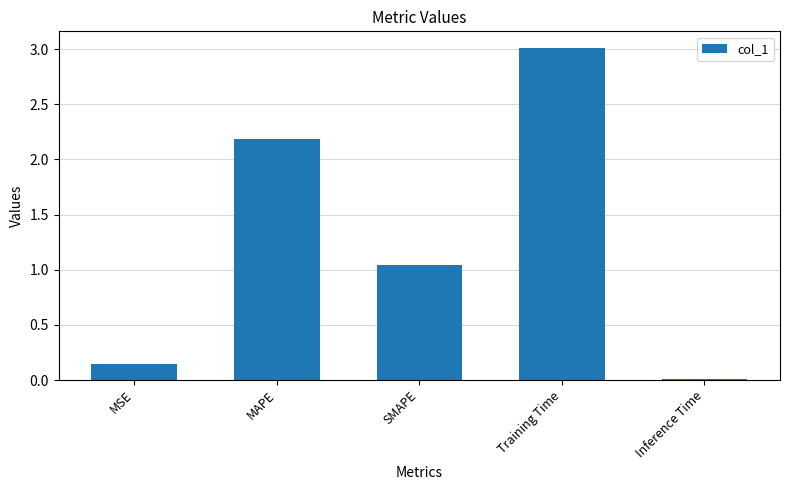

What is the difference between the maximum and minimum values?

3.0